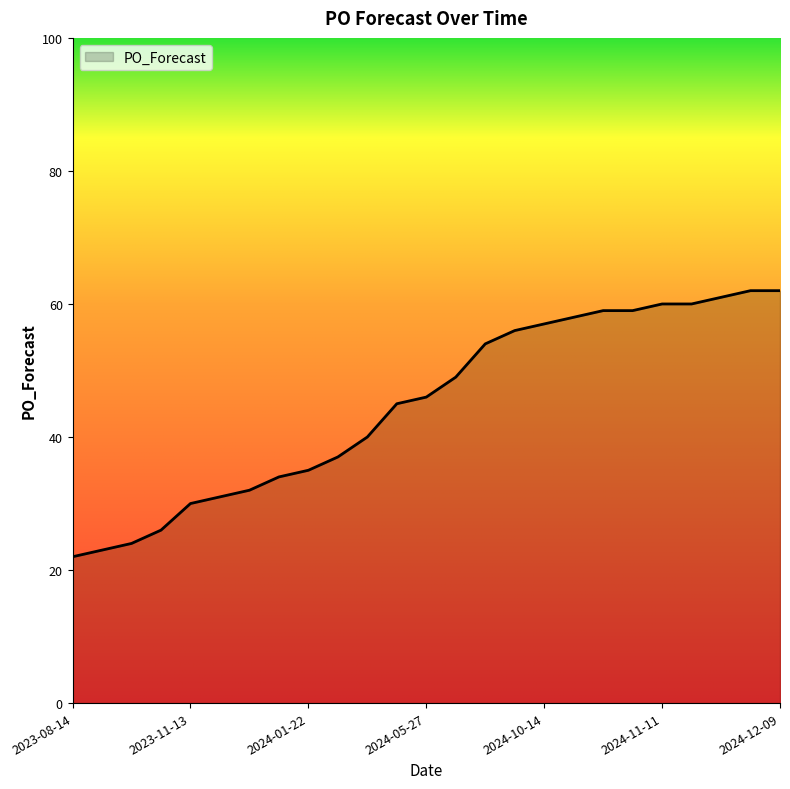

What is the maximum value shown in the chart?

62